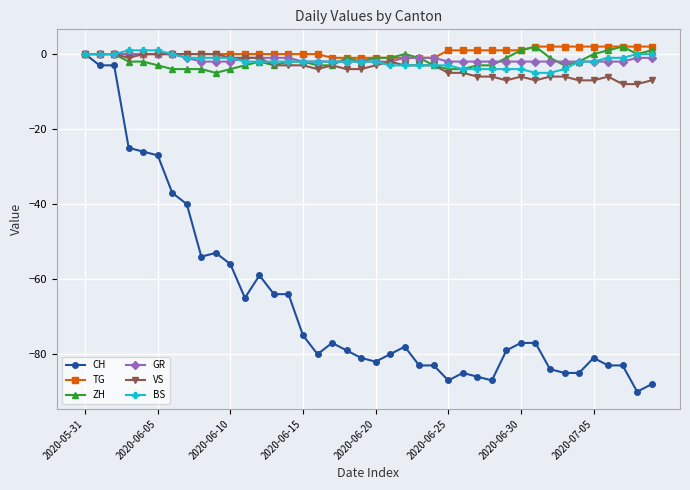

How many lines are shown in the chart?

6